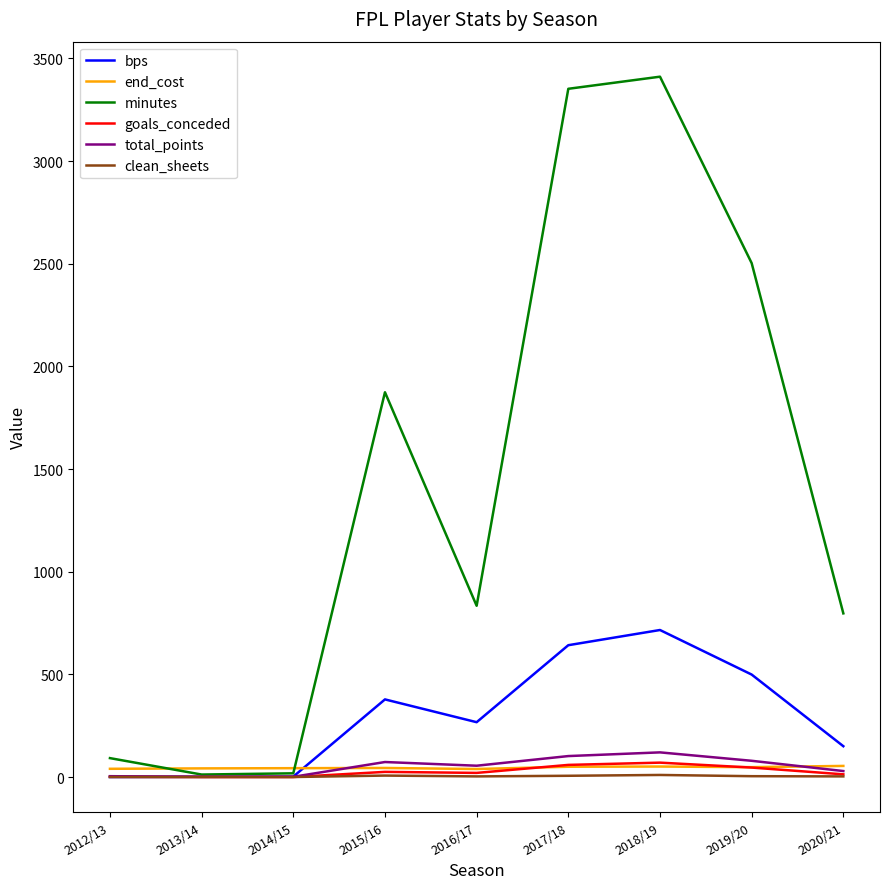

What is the highest value of the total_points series?

120